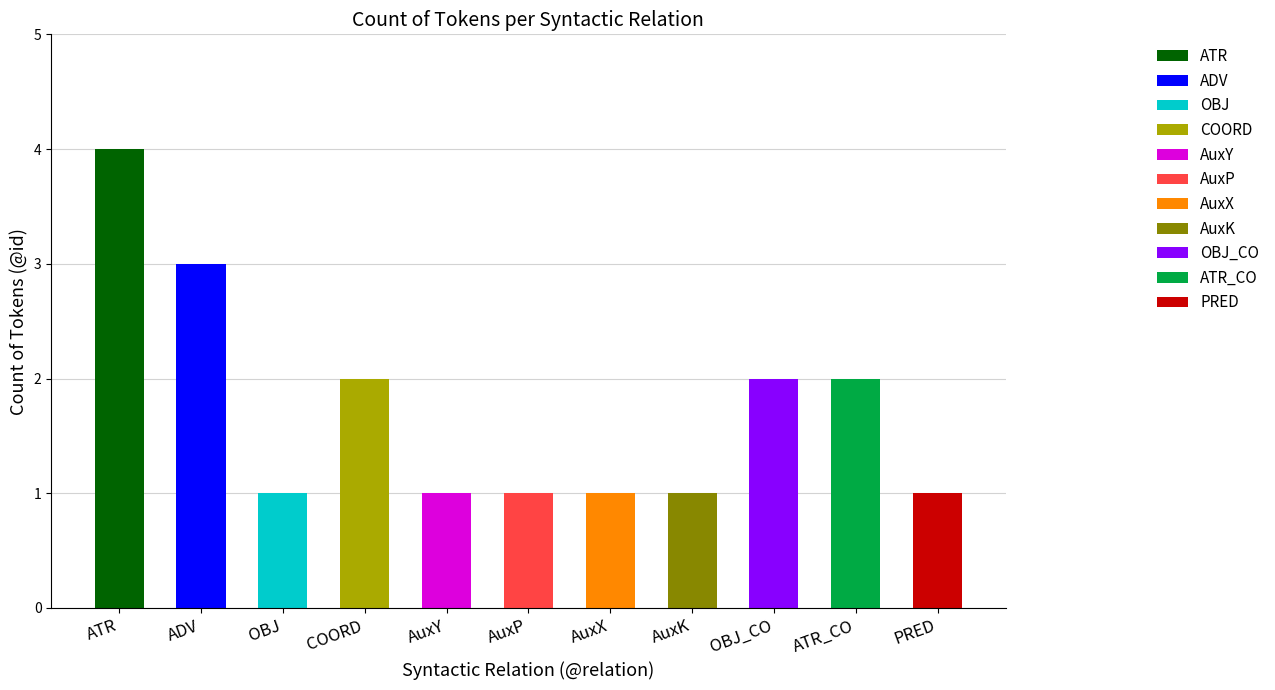

What is the ratio of the value at OBJ to the value at AuxY?

1.0